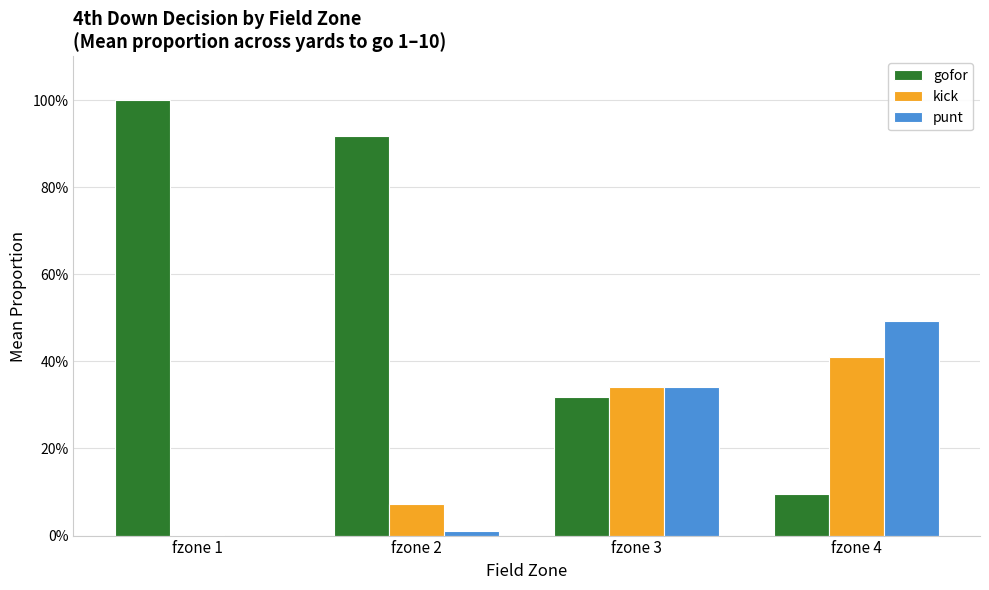

Rank the series at fzone 2 from highest to lowest value.

gofor, kick, punt